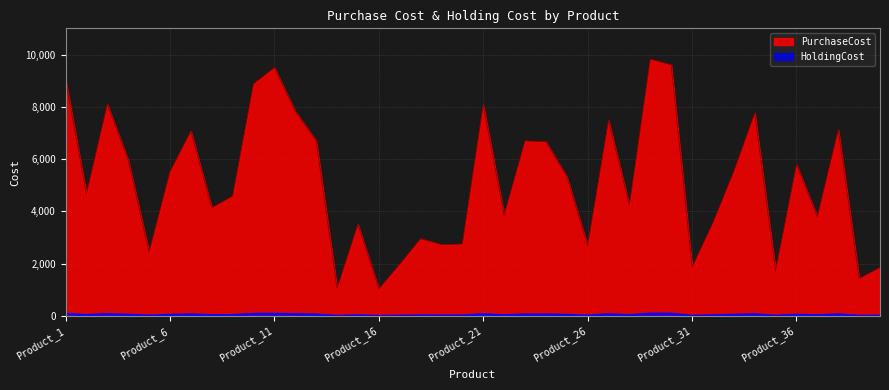

Rank the categories by HoldingCost value from lowest to highest.

Product_16, Product_14, Product_39, Product_35, Product_40, Product_31, Product_17, Product_5, Product_26, Product_19, Product_20, Product_18, Product_15, Product_32, Product_37, Product_22, Product_8, Product_28, Product_9, Product_2, Product_25, Product_6, Product_33, Product_36, Product_4, Product_24, Product_23, Product_13, Product_7, Product_38, Product_27, Product_34, Product_12, Product_21, Product_3, Product_10, Product_1, Product_11, Product_30, Product_29